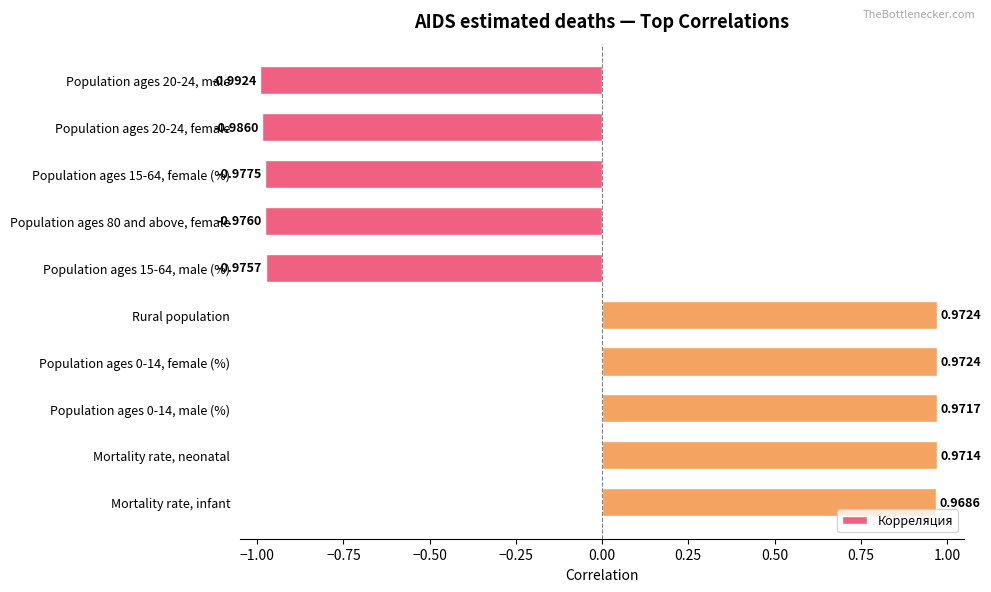

Between Mortality rate, infant and Rural population, which is larger?

Rural population